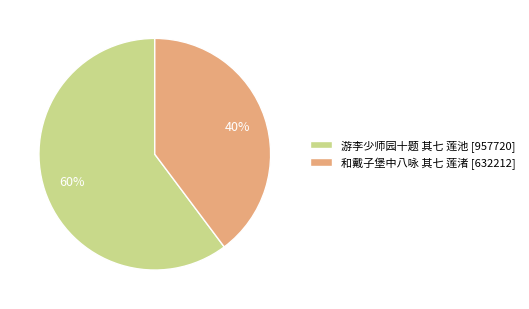

Do 和戴子堡中八咏 其七 莲渚 [632212] and 游李少师园十题 其七 莲池 [957720] together represent more than half of the pie?

Yes